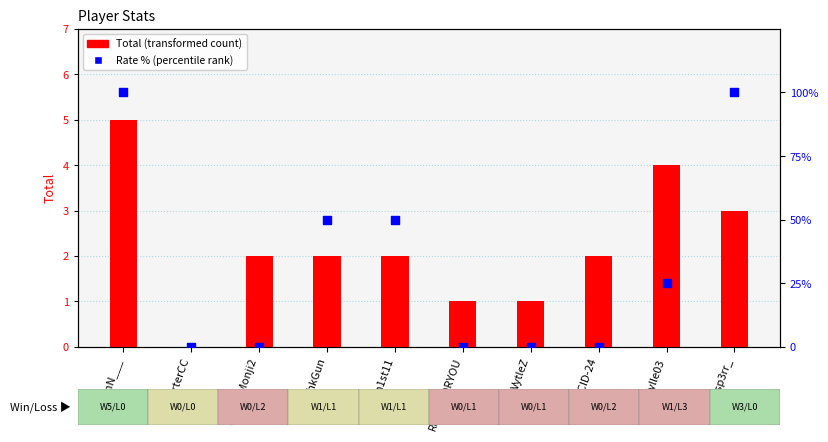

What is the total value across all series at RogueFORYOU?

1